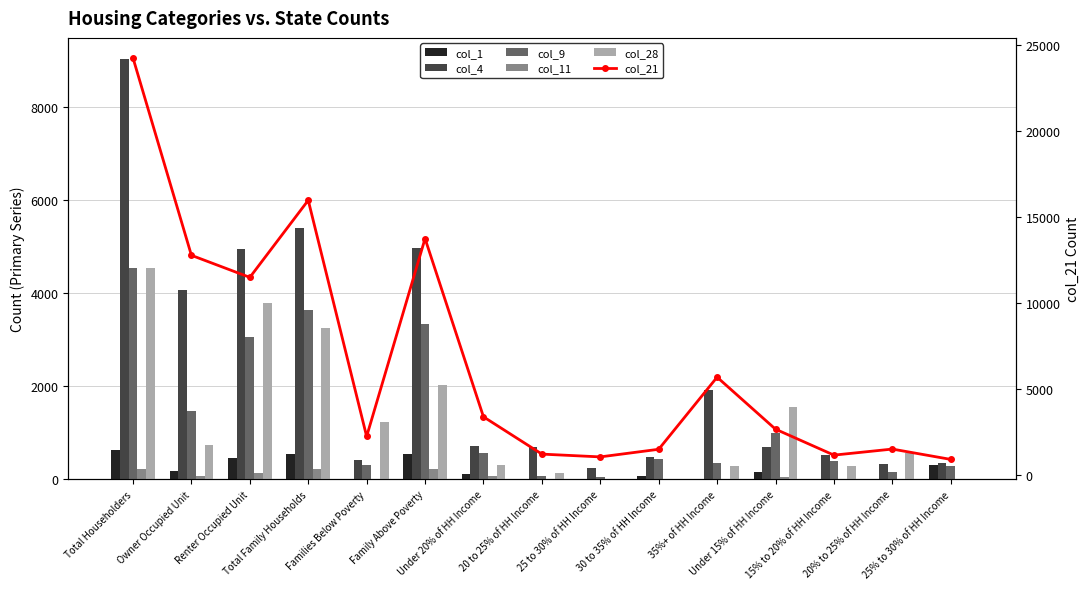

Which label corresponds to the largest value in the chart?

Total Householders